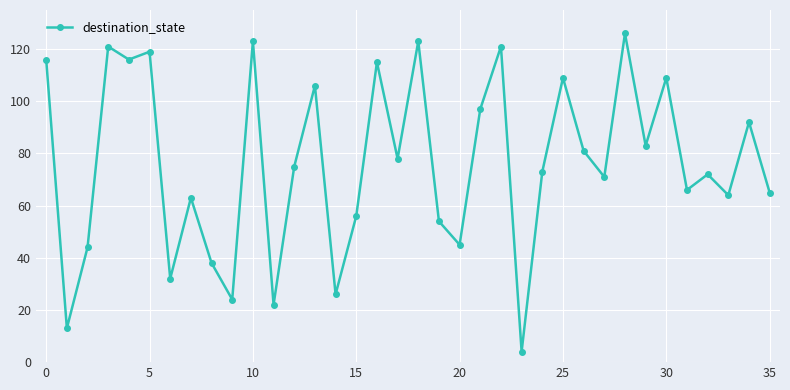

What is the sum of all values?

2742